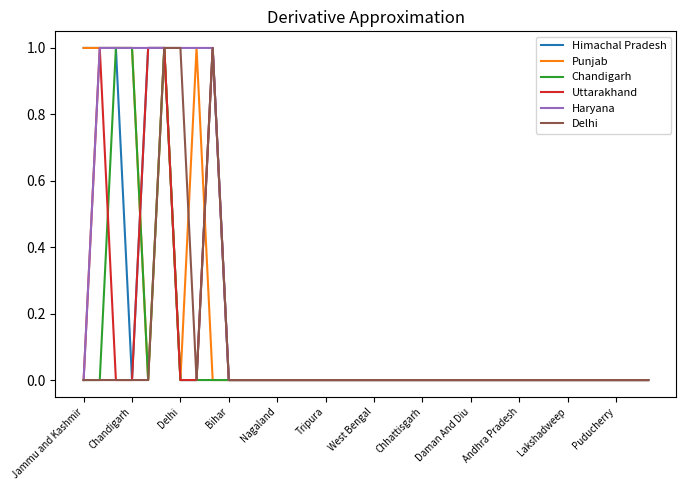

Which series has the largest total across all categories?

Haryana